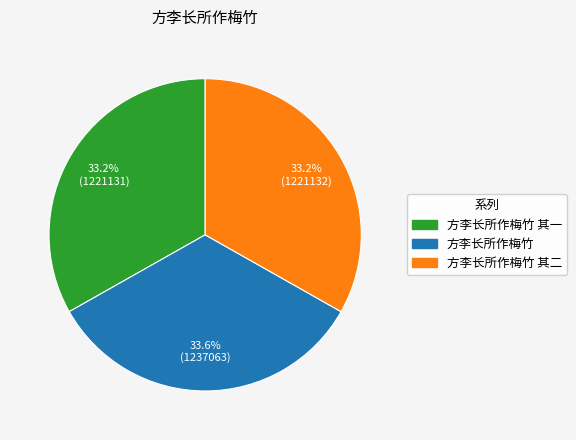

Do 方李长所作梅竹 其一 and 方李长所作梅竹 其二 together represent more than half of the pie?

Yes